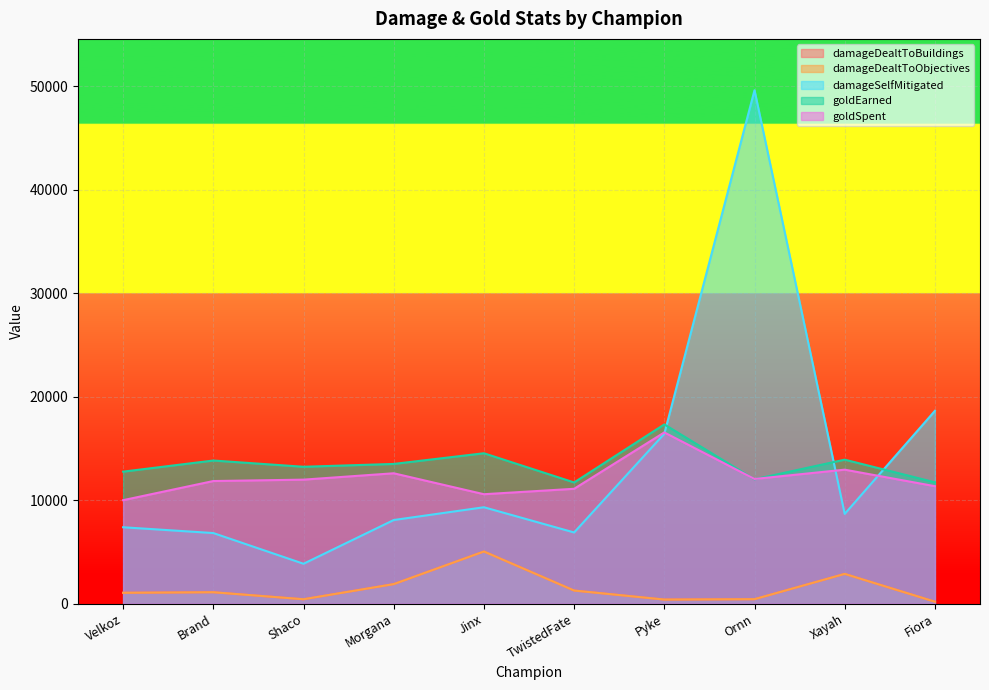

Reading left to right, list all the values displayed in this chart.

damageDealtToBuildings: 1045	1097	420	1883	5037	1262	390	426	2872	183
damageDealtToObjectives: 1045	1097	420	1883	5037	1262	390	426	2872	183
damageSelfMitigated: 7381	6820	3851	8080	9316	6877	16420	49638	8671	18638
goldEarned: 12758	13834	13230	13504	14537	11713	17327	12018	13917	11726
goldSpent: 10000	11850	11985	12600	10575	11100	16550	12050	12950	11350